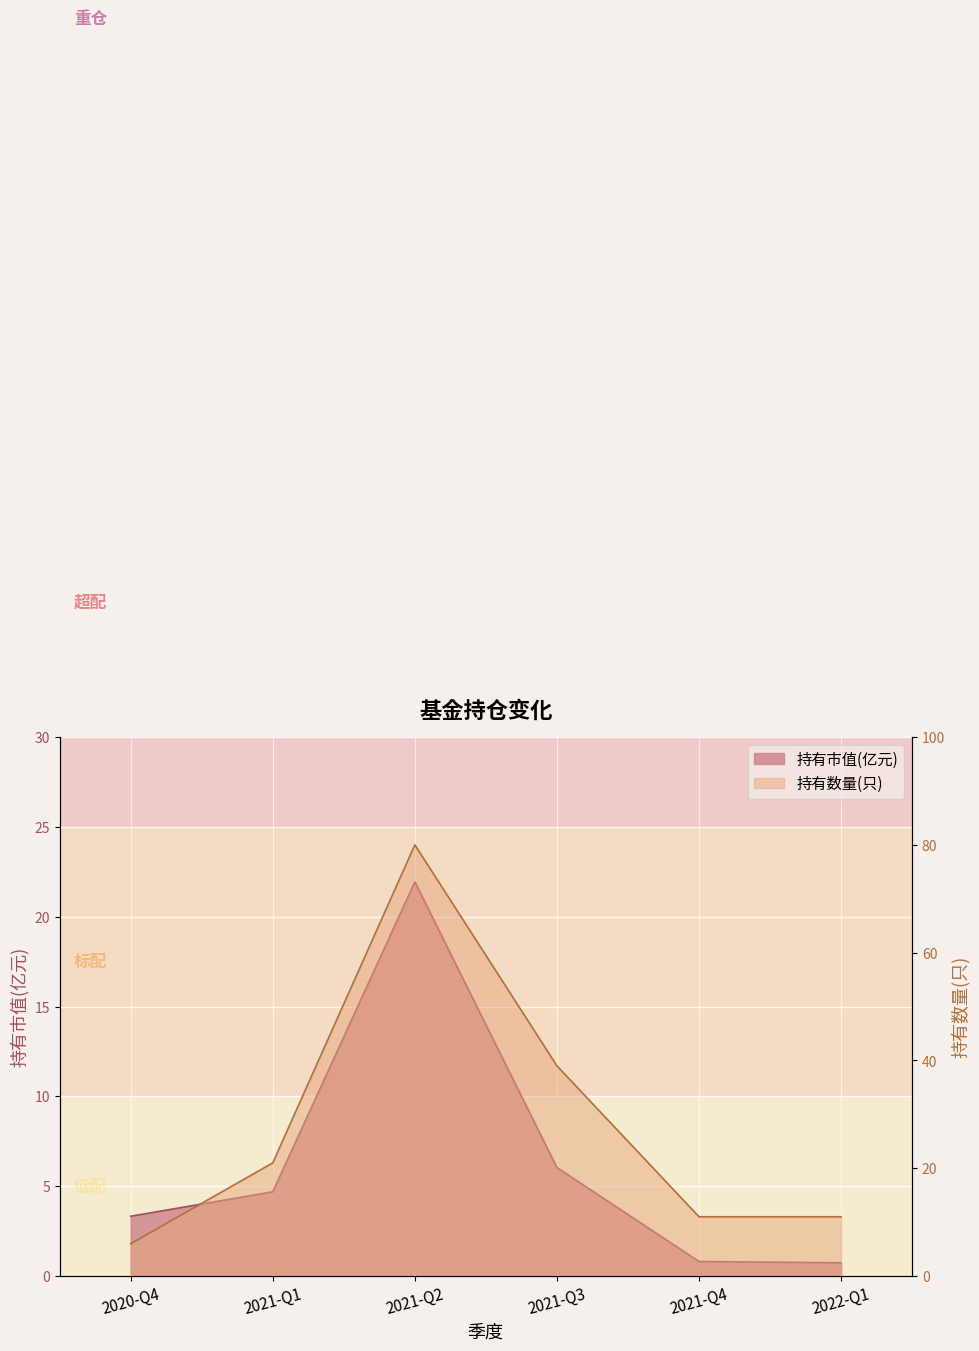

Is it true that 持有市值(亿元) equals 1.3 at 2022-Q1?

False